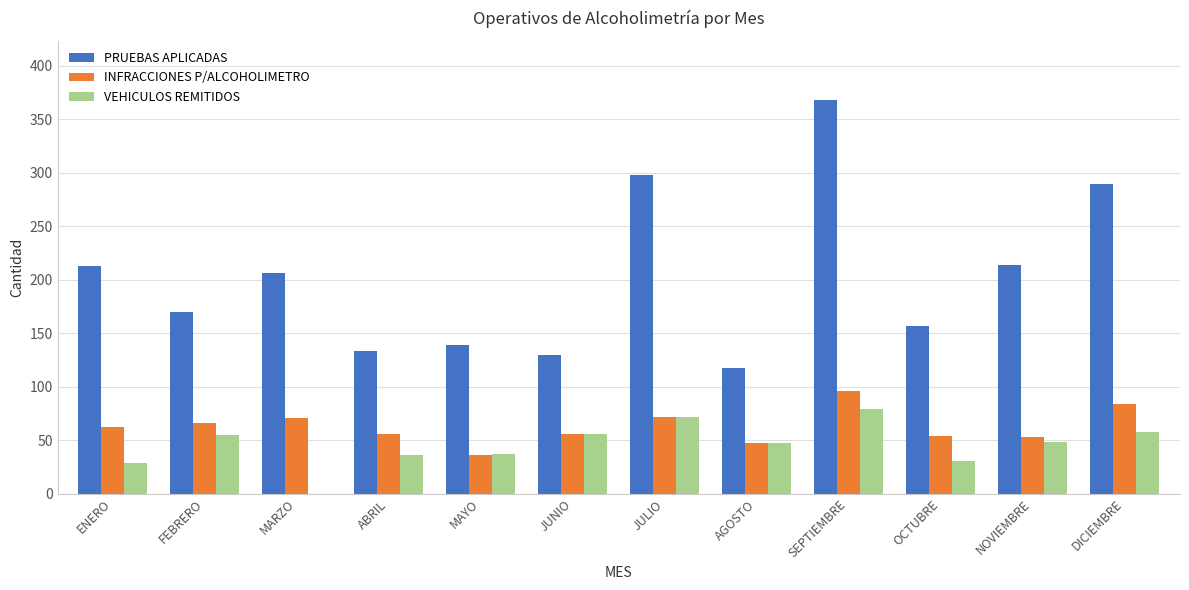

Which series changed the most between SEPTIEMBRE and NOVIEMBRE?

PRUEBAS APLICADAS